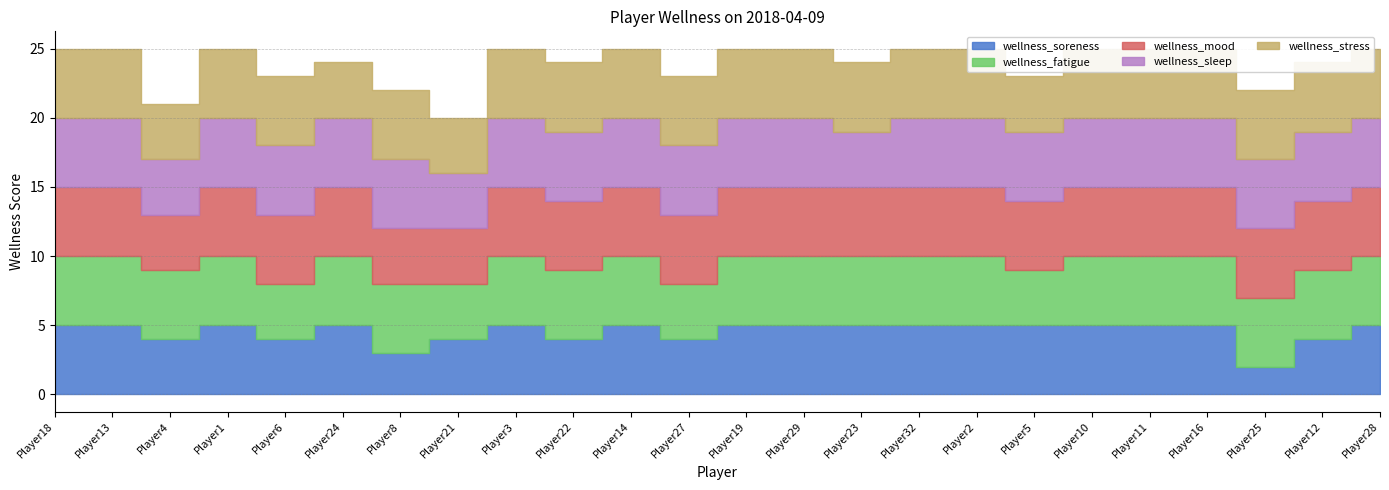

What is the minimum value for wellness_soreness?

2